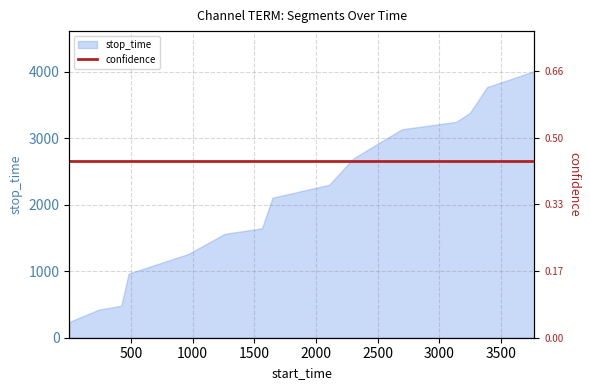

At which category does the chart reach its peak across all series?

3769